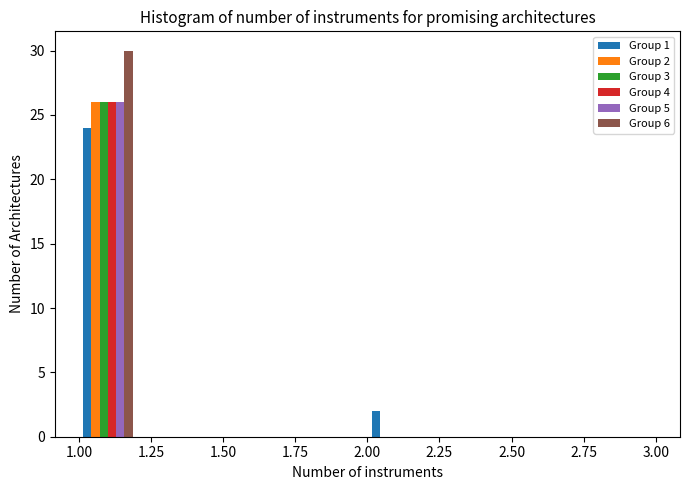

In the Group 4 series, which range on the x-axis has the tallest bar?

1.0 to 1.2